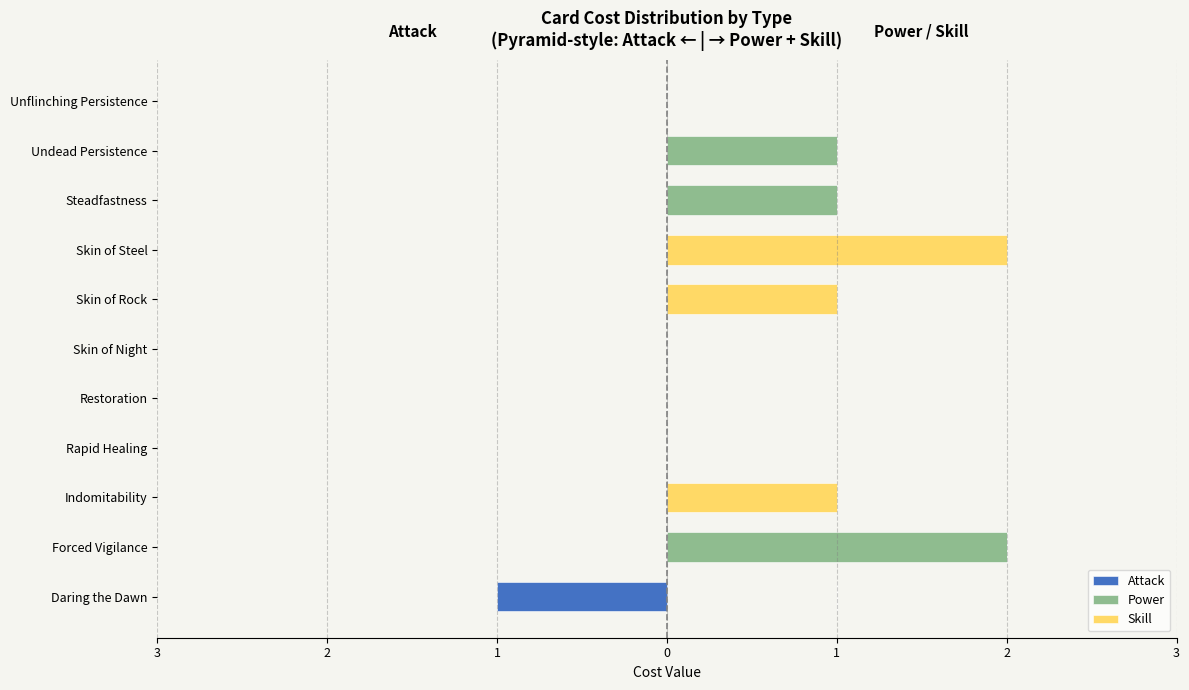

How many negative values does the Attack series have?

1